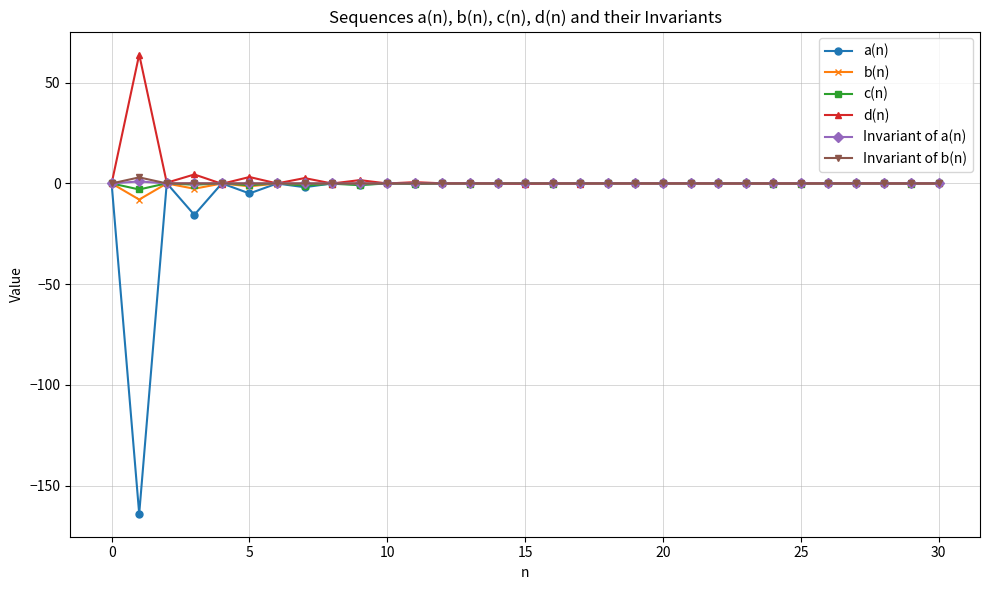

Which series has the widest spread of values?

a(n)